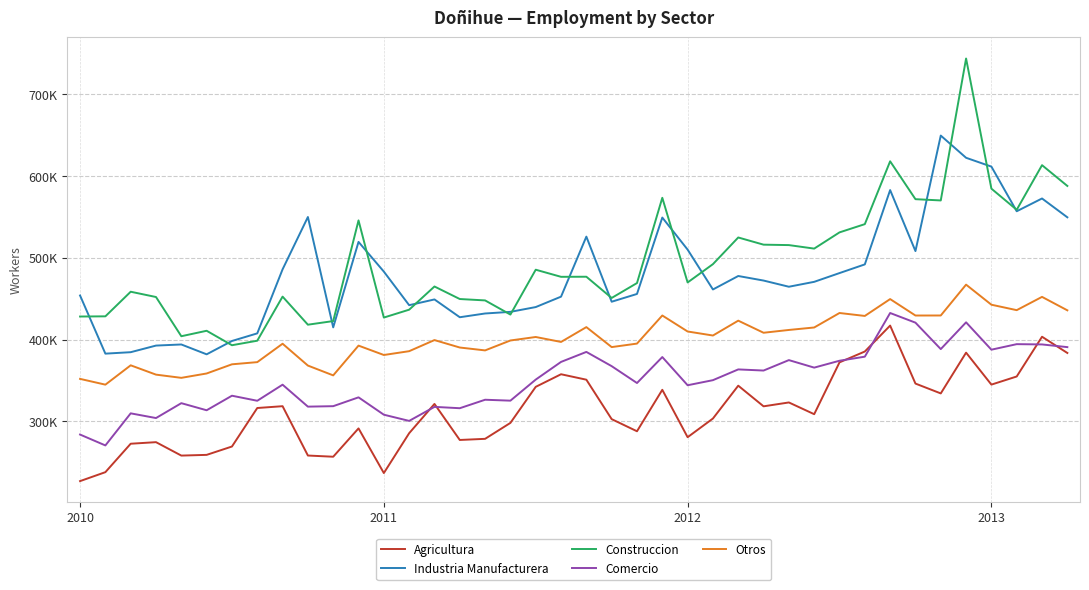

What is the highest value of the Otros series?

467162